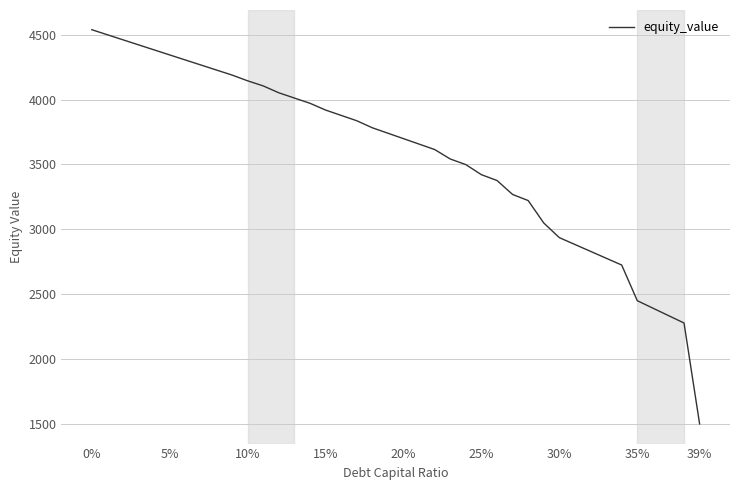

What is the maximum value shown in the chart?

4539.9